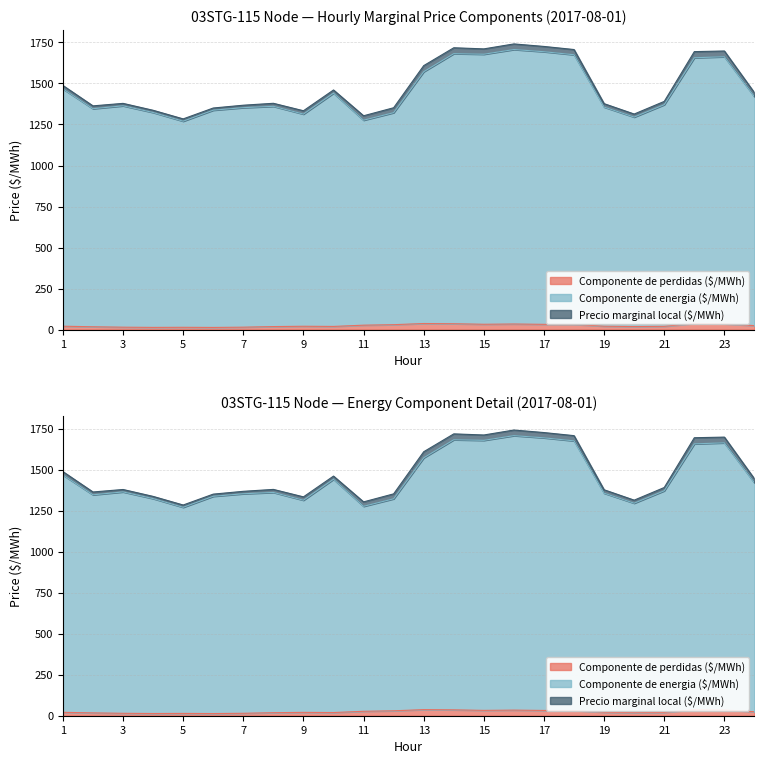

The value of Componente de perdidas ($/MWh) at 13 is 37.1. True or false?

True